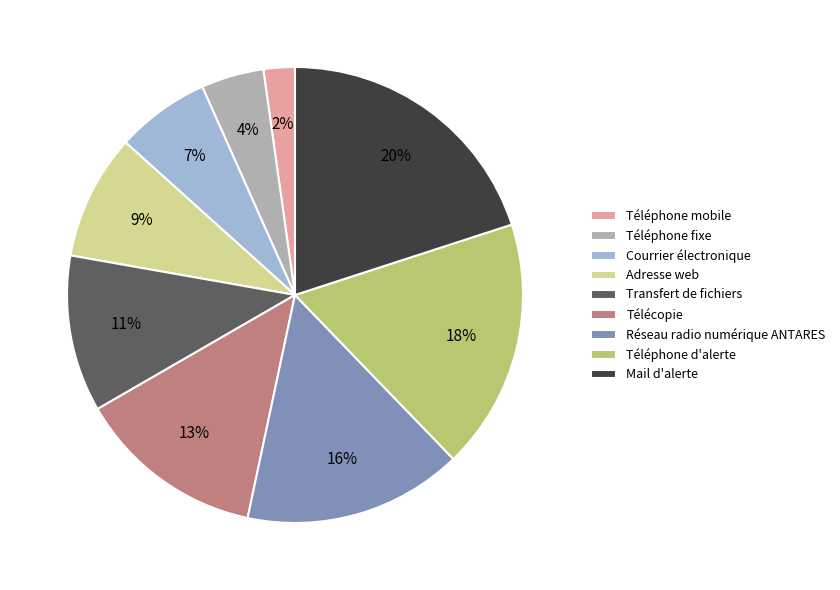

Which category has the biggest portion of the pie?

Mail d'alerte